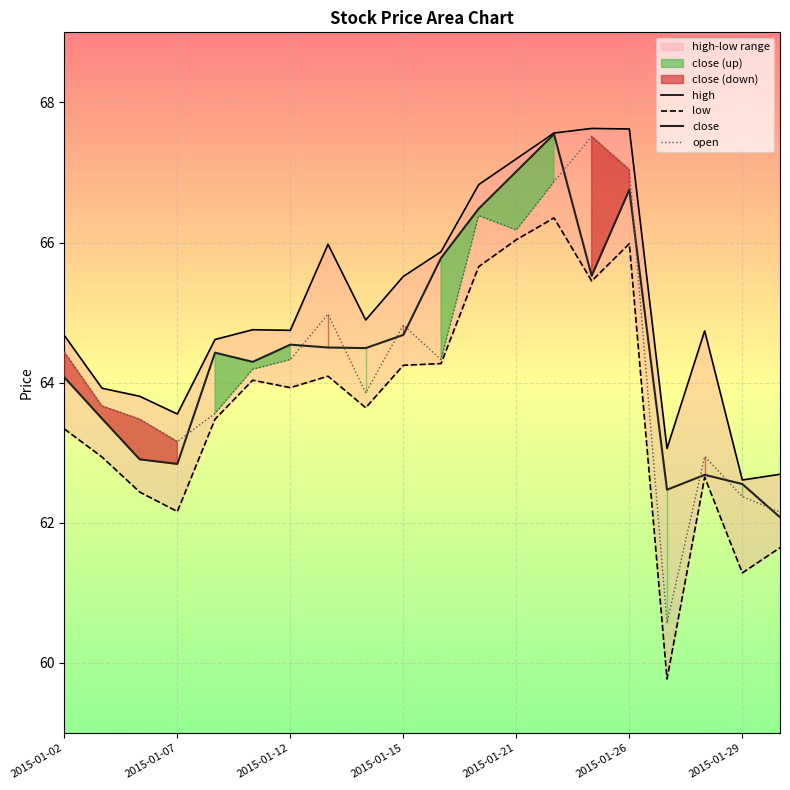

Which series has the largest total across all categories?

high